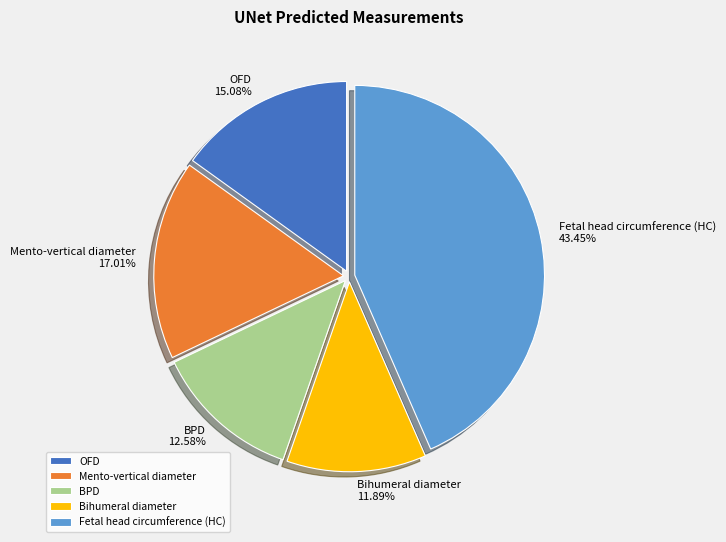

How many segments does this pie chart have?

5